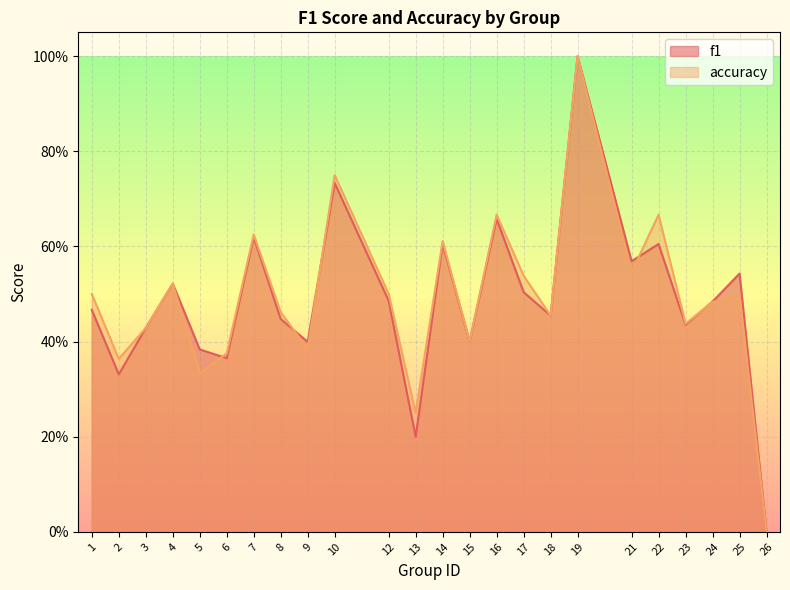

The accuracy series shows 0.4 at 2. True or false?

True